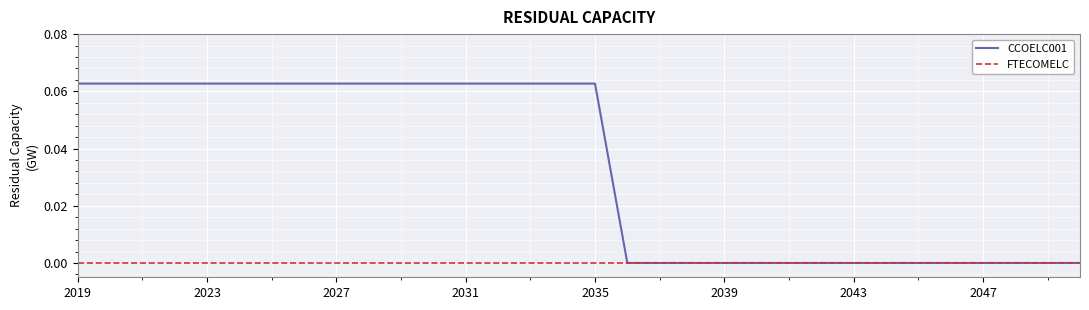

Rank the series by their maximum value, from lowest to highest.

FTECOMELC, CCOELC001